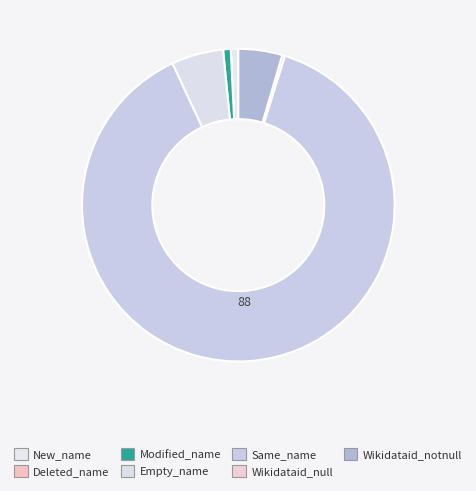

How many slices are in this pie chart?

7